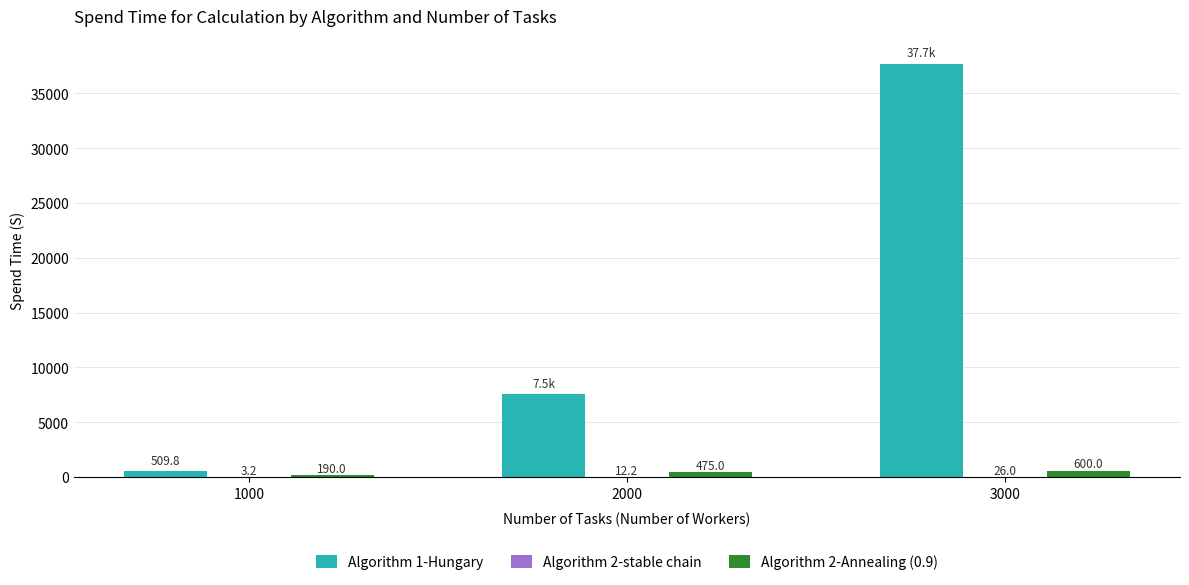

What is the maximum value shown in the chart?

37708.1